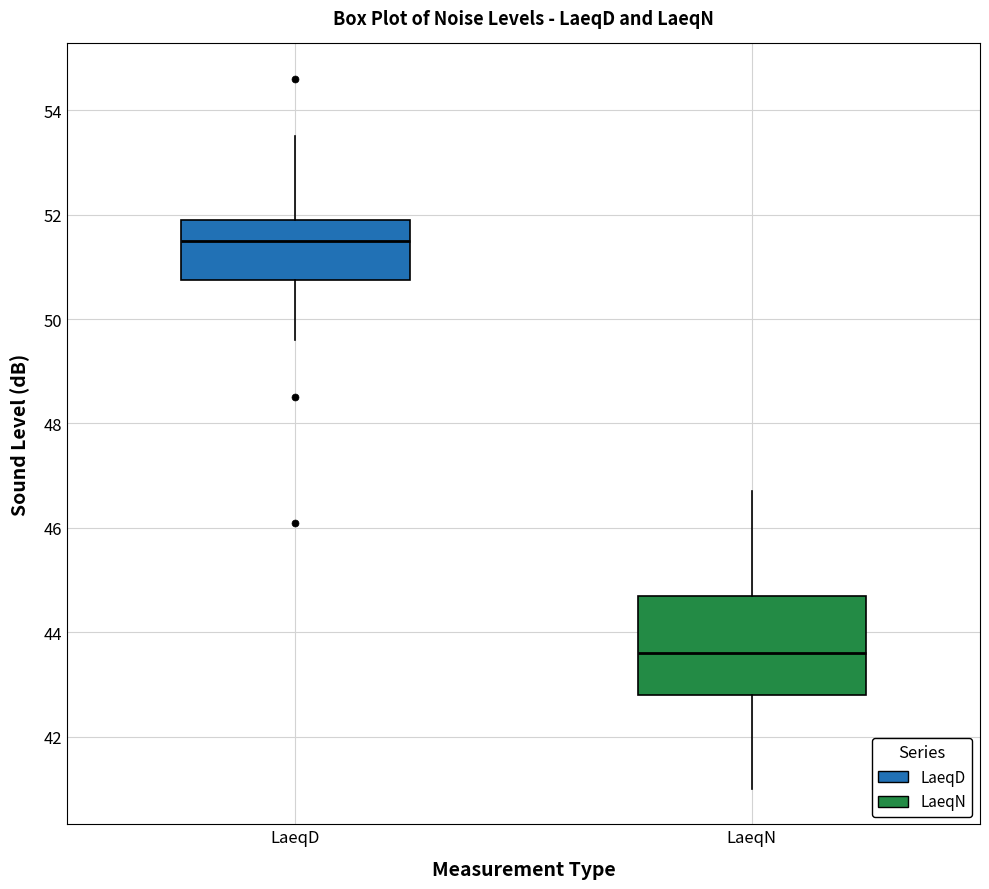

Reading left to right, read every box against the y-axis: the position of its median line, the range the box covers, and the ends of its whiskers. The values are not printed on the chart, so give them approximately, as read against the axis.

LaeqD: median 51.6, box 50.8 to 52.0, whiskers 49.6 to 53.6
LaeqN: median 43.6, box 42.8 to 44.8, whiskers 41.0 to 46.8